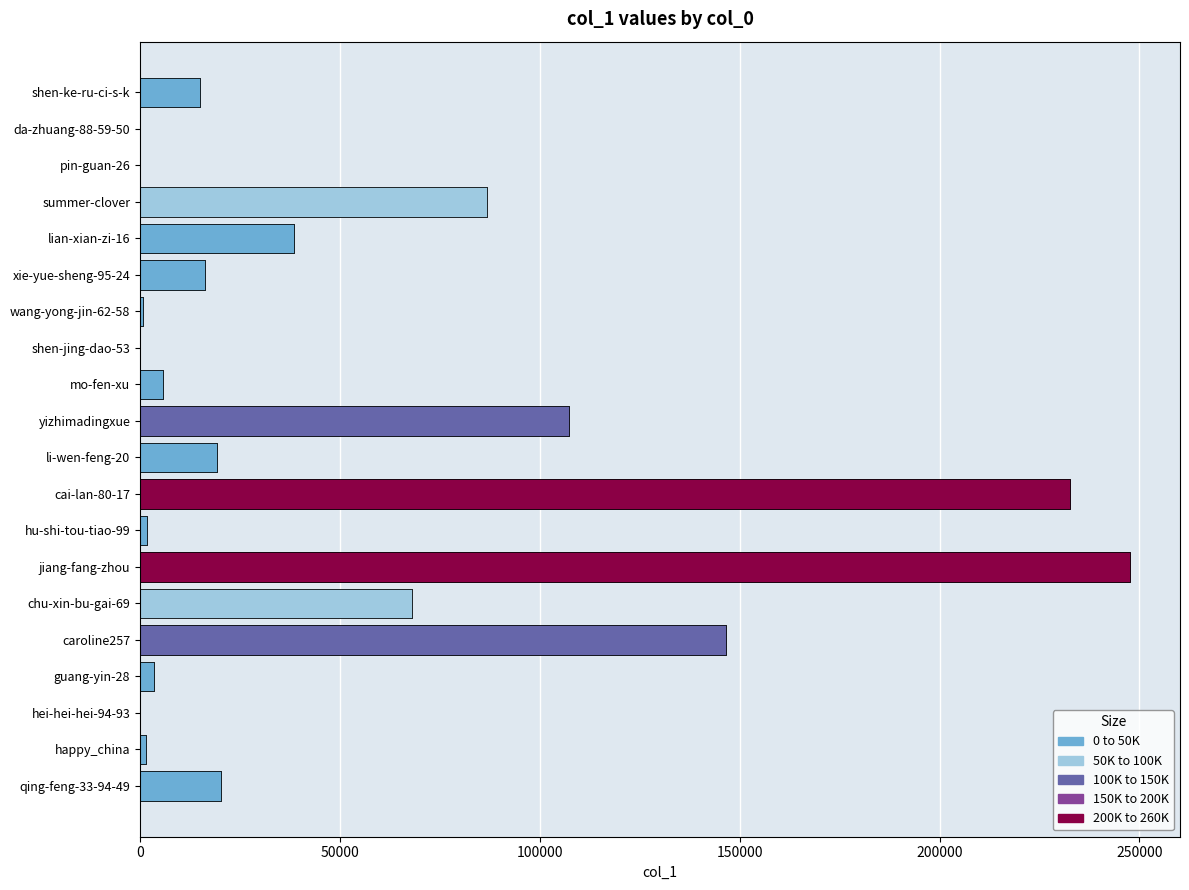

Read the value at hu-shi-tou-tiao-99.

1801